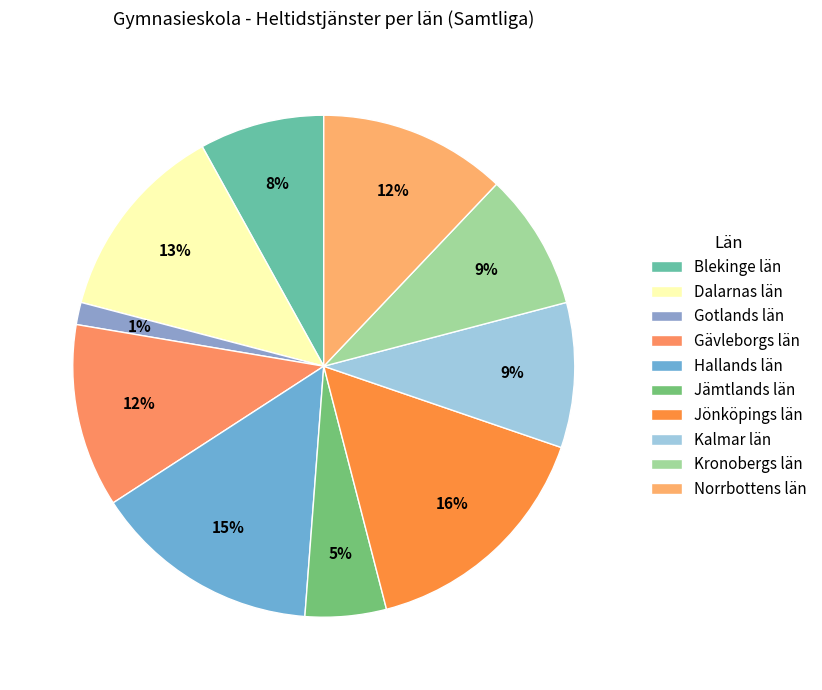

Does any single category account for the majority?

No